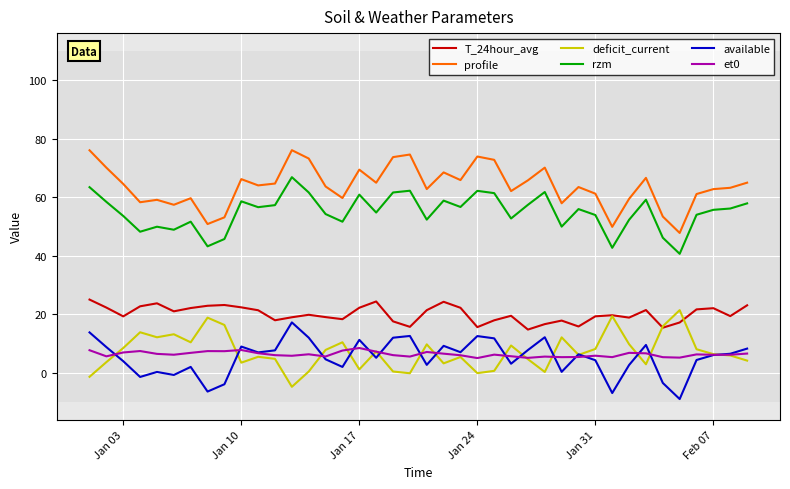

Which series has the largest total across all categories?

profile